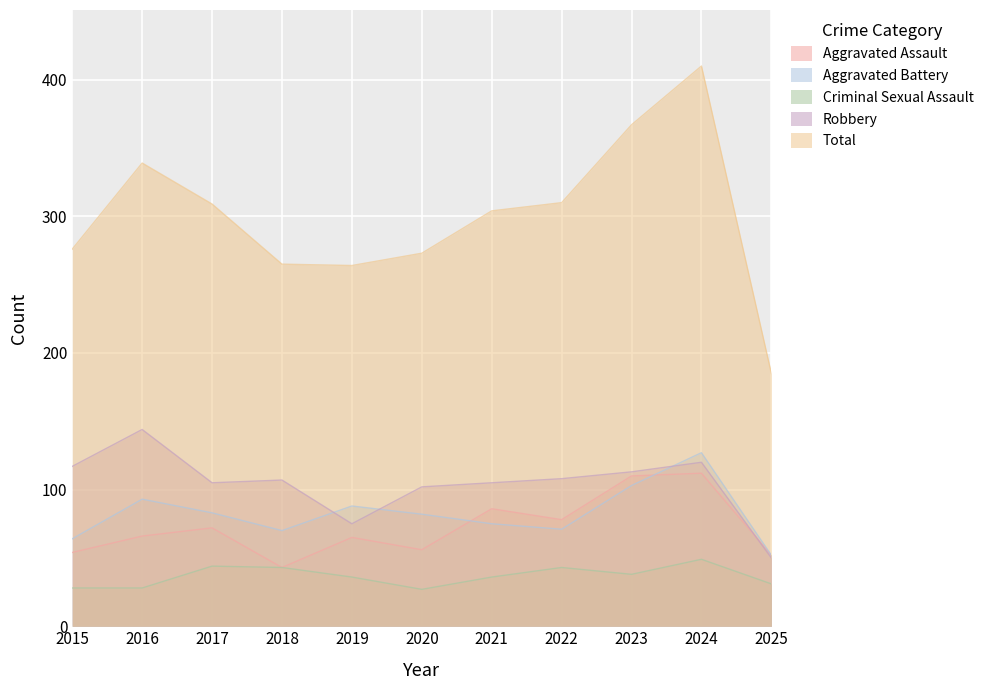

True or false: Aggravated Assault has a value of 66 at 2016.

True